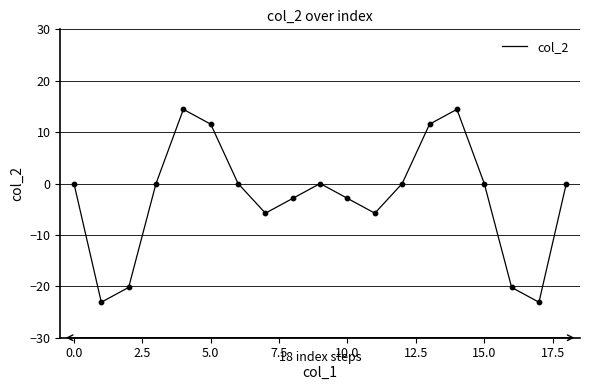

What is the maximum value shown in the chart?

14.4